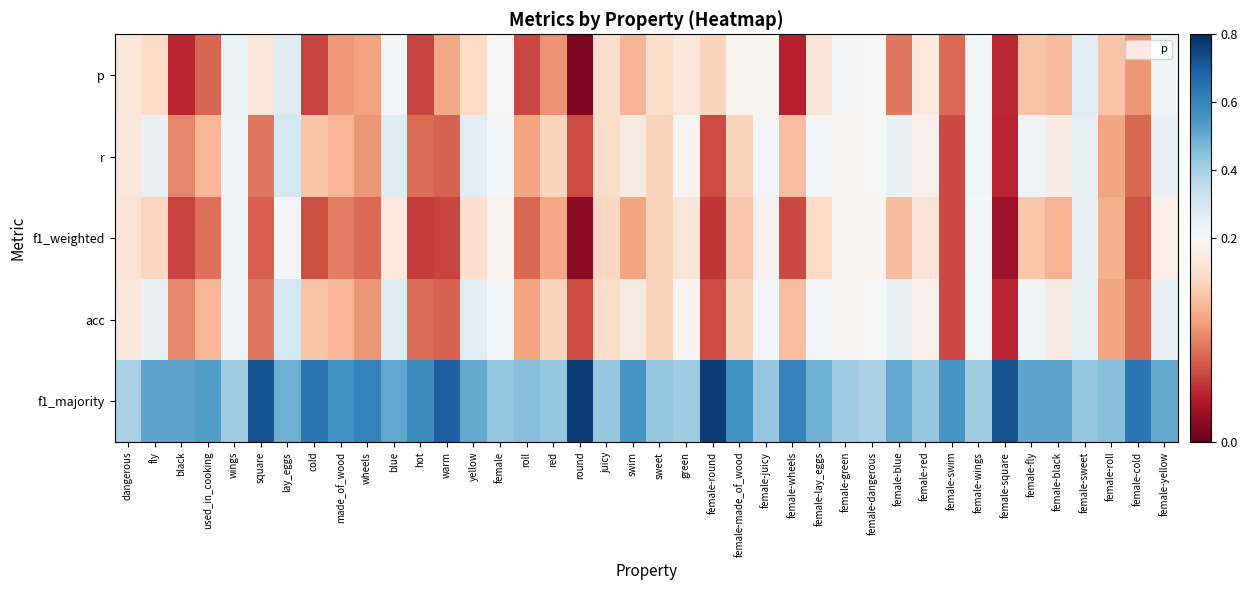

Which label corresponds to the smallest value in the chart?

round